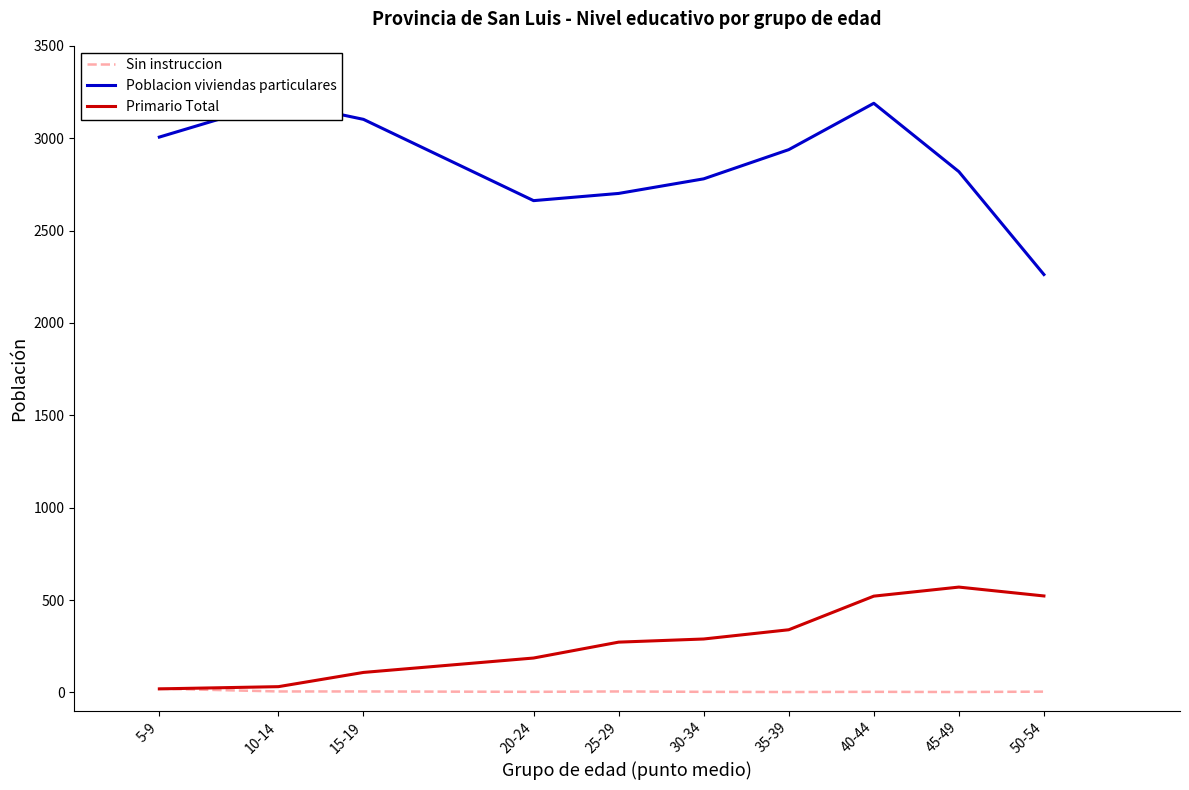

Where is Primario Total nearest to the value 294?

30-34